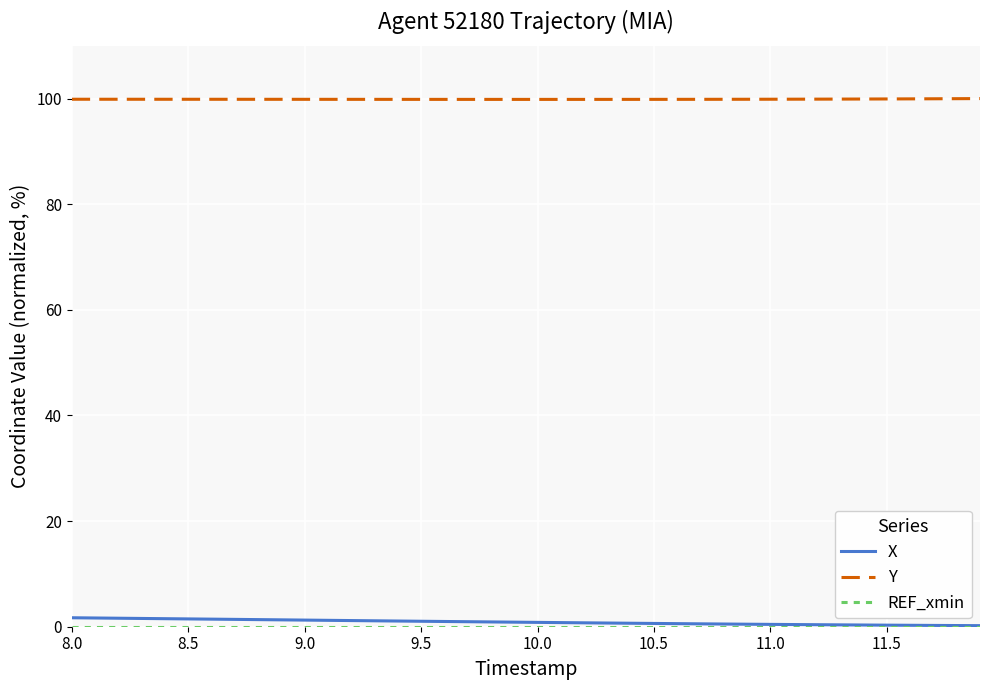

True or false: X and Y cross at least once.

False